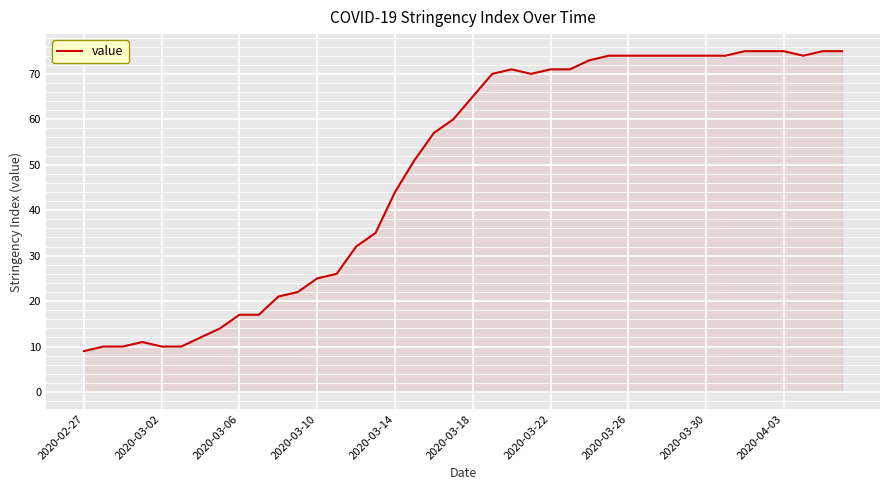

What is the minimum value shown in the chart?

9